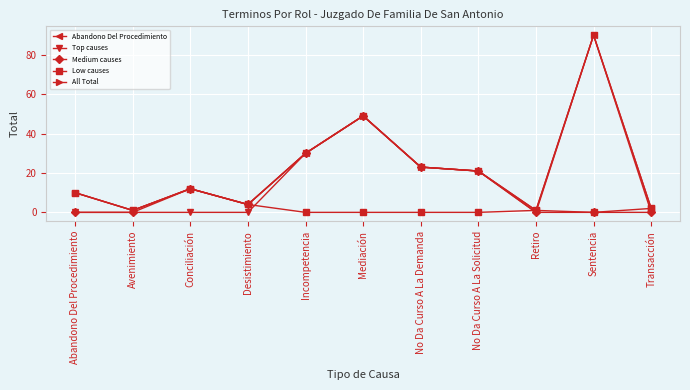

What is the sum of the Abandono Del Procedimiento values at Retiro and Desistimiento?

5